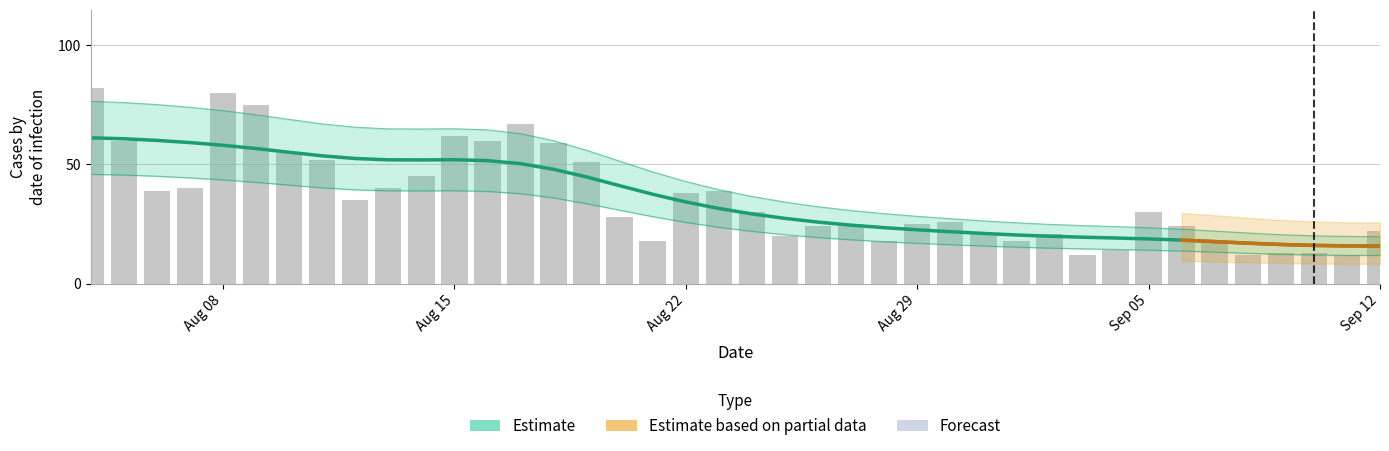

Reading left to right, what are all the values shown in this chart?

82	60	39	40	80	75	55	52	35	40	45	62	60	67	59	51	28	18	38	39	30	20	24	25	18	25	26	21	18	21	12	14	30	24	18	12	13	13	12	22